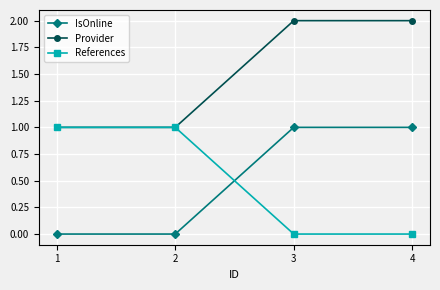

What is the difference between the maximum and minimum values in the IsOnline series?

1